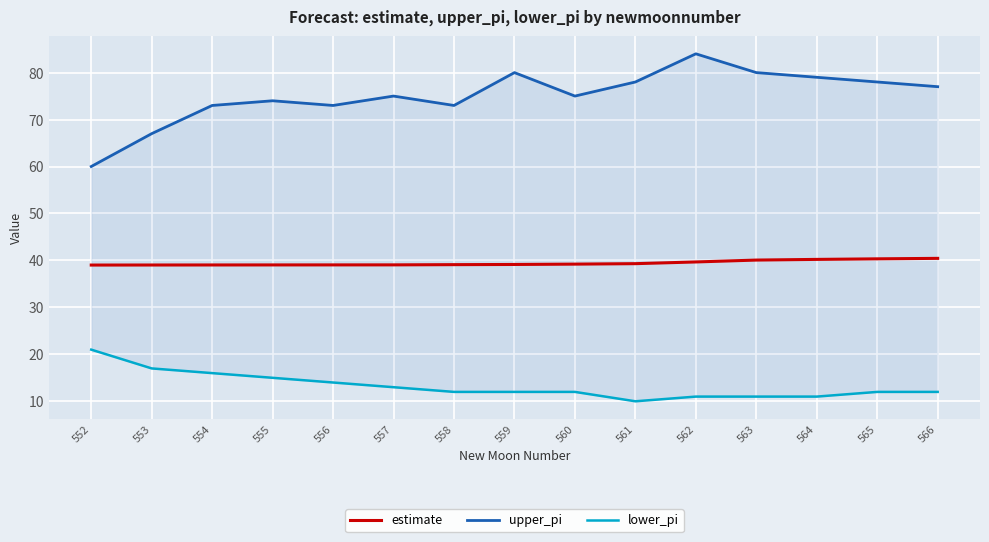

Where is the first local minimum for upper_pi?

556